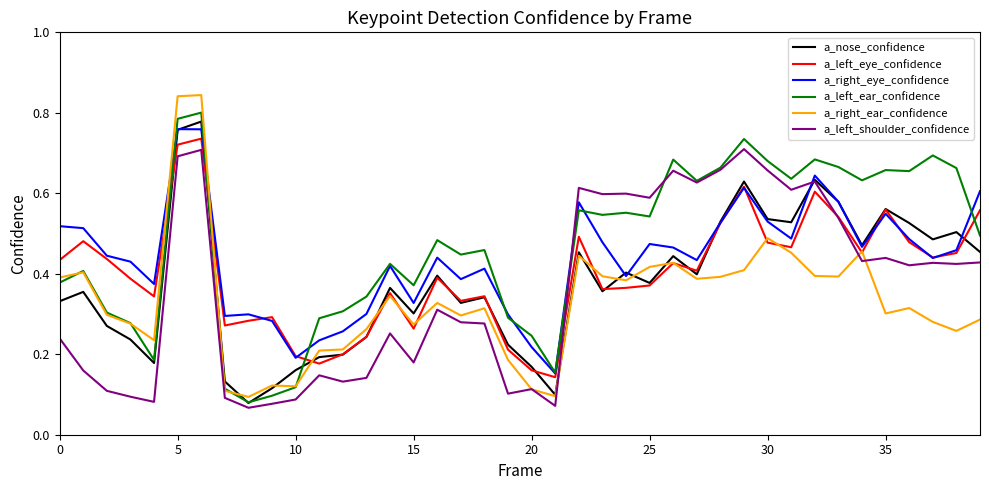

Which series has the widest spread of values?

a_right_ear_confidence